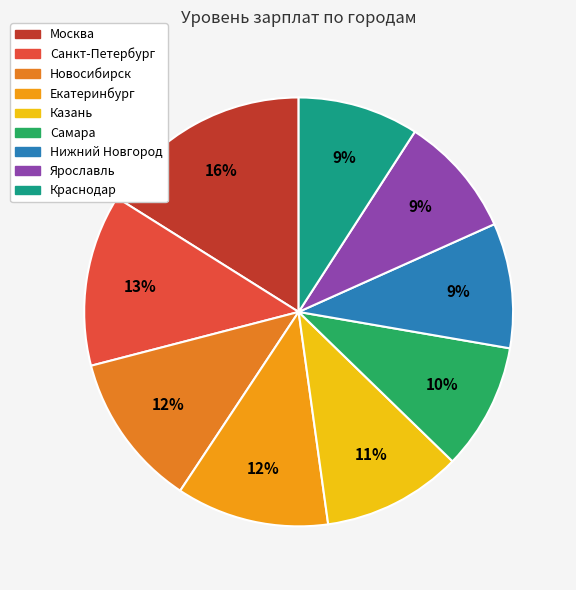

Count the number of slices in the pie.

9